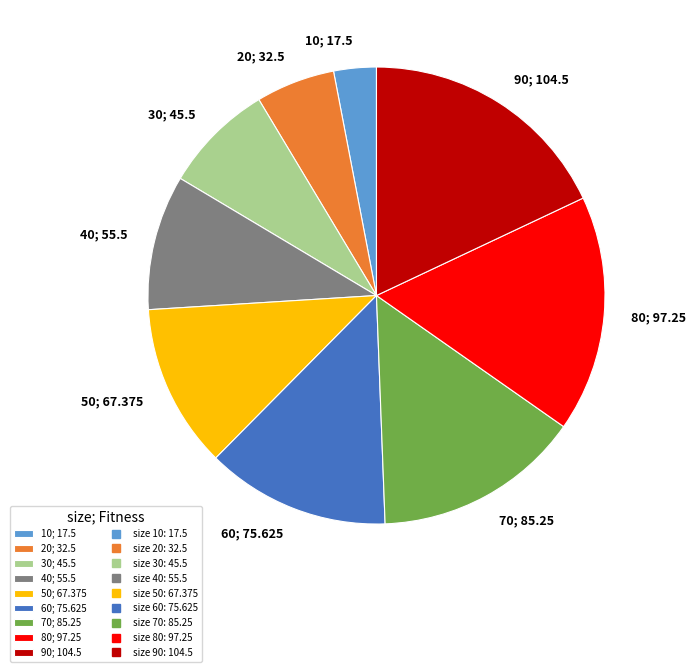

Between 30 and 20, which is larger?

30